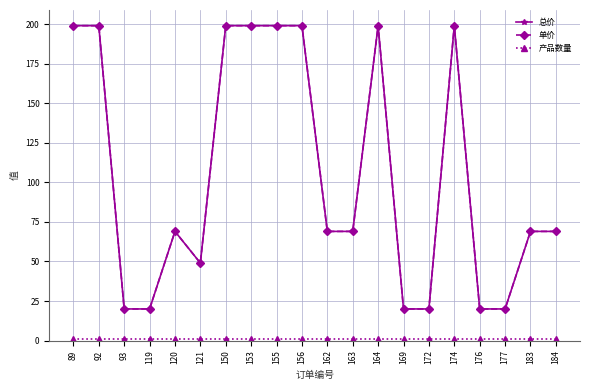

Rank the series by their maximum value, from lowest to highest.

产品数量, 总价, 单价